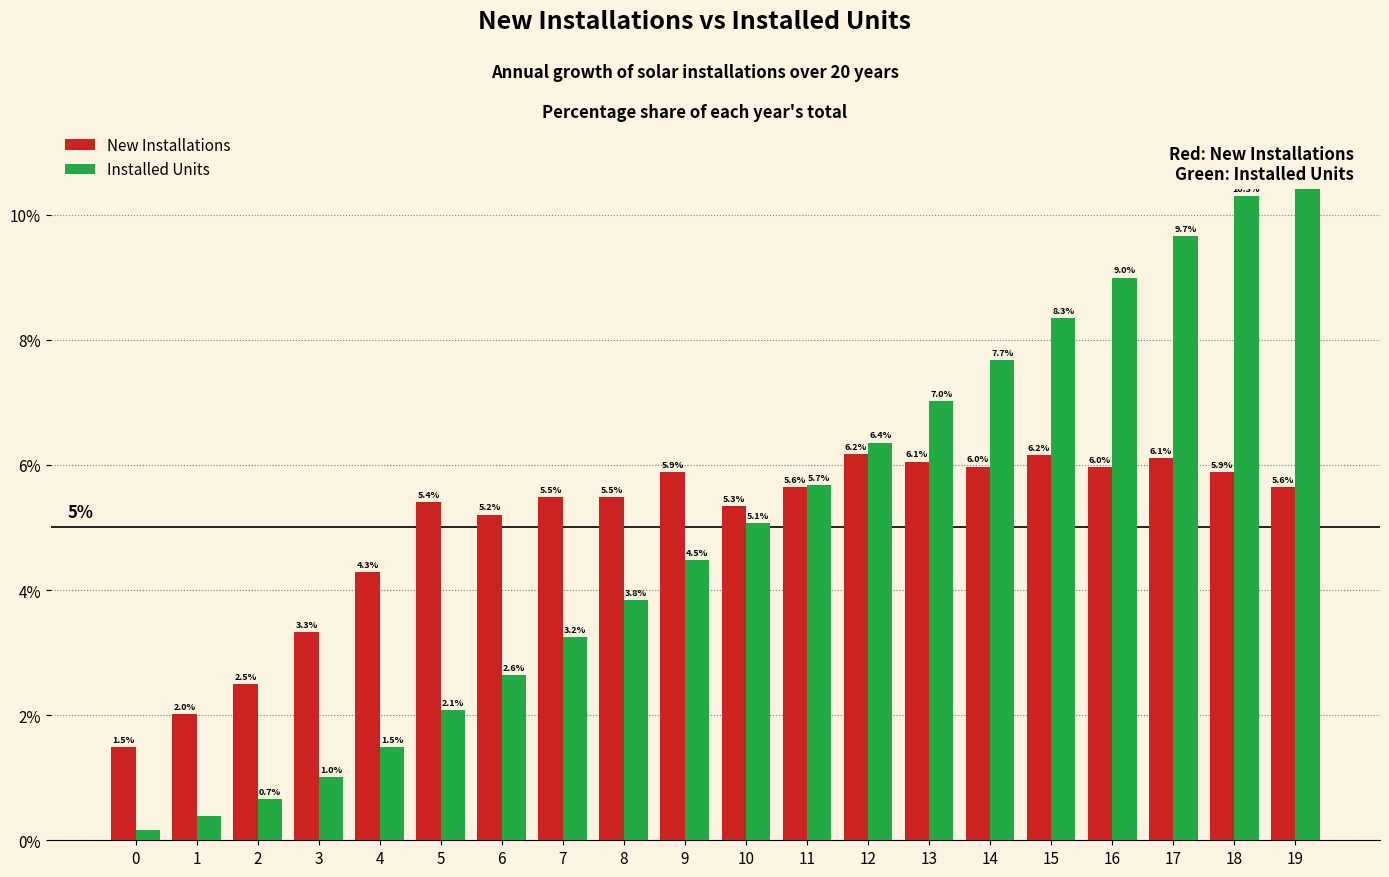

Reading right to left, list all the values displayed in this chart.

New Installations: 5.6	5.9	6.1	6.0	6.2	6.0	6.1	6.2	5.6	5.3	5.9	5.5	5.5	5.2	5.4	4.3	3.3	2.5	2.0	1.5
Installed Units: 10.9	10.3	9.7	9.0	8.3	7.7	7.0	6.4	5.7	5.1	4.5	3.8	3.2	2.6	2.1	1.5	1.0	0.7	0.4	0.2